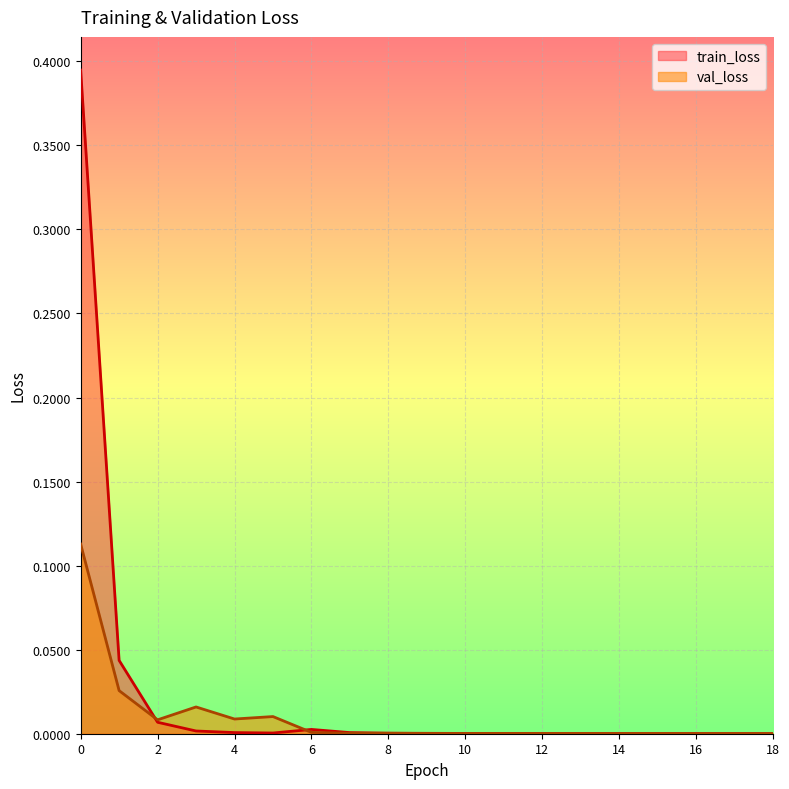

List the series in order of their peak value, lowest first.

val_loss, train_loss